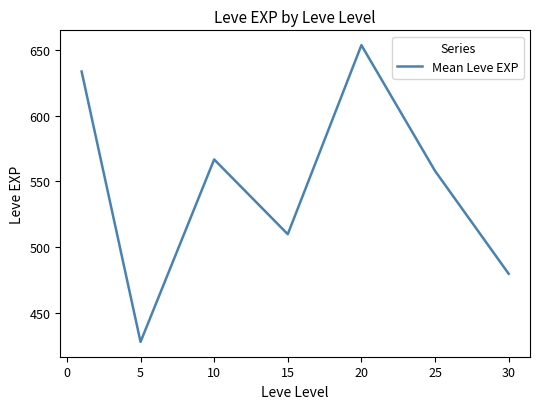

What is the maximum value shown in the chart?

653.3